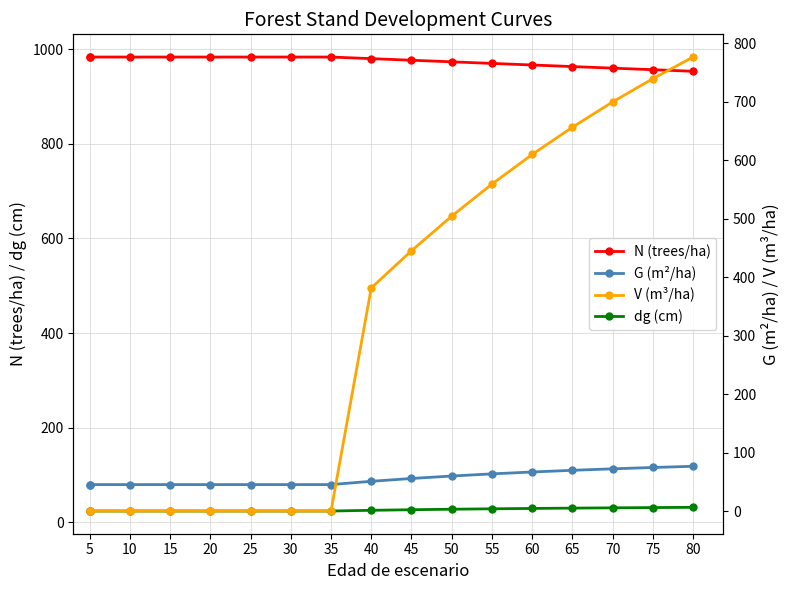

True or false: V (m³/ha) has a value of 264.9 at 40.

False